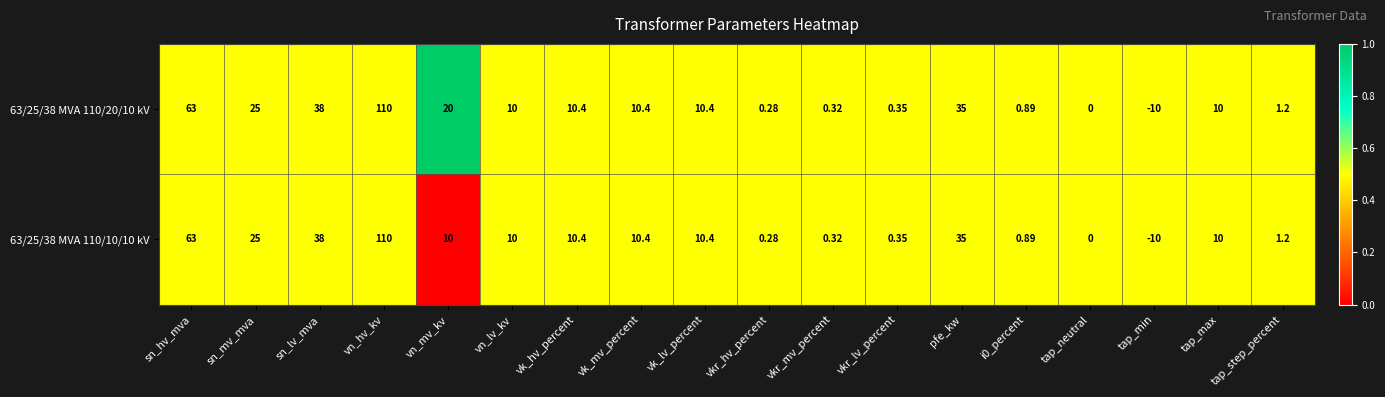

How many distinct data groups are displayed?

2